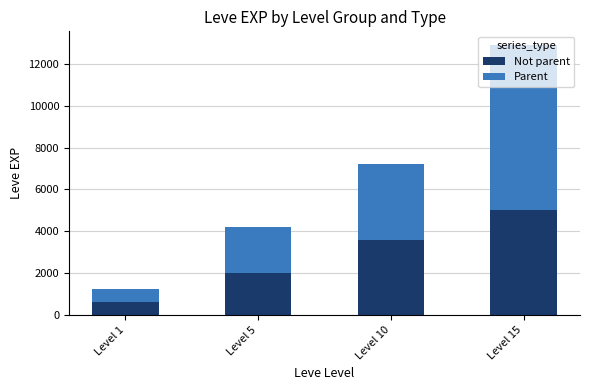

At which label does Not parent reach its minimum?

Level 1